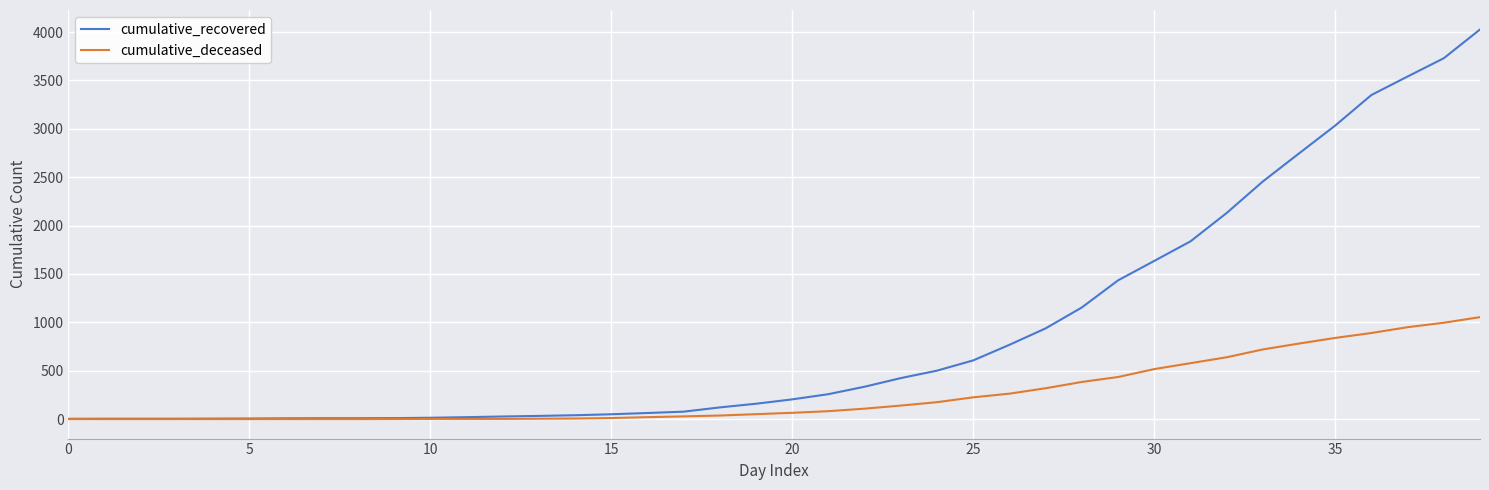

Which series has the widest spread of values?

cumulative_recovered